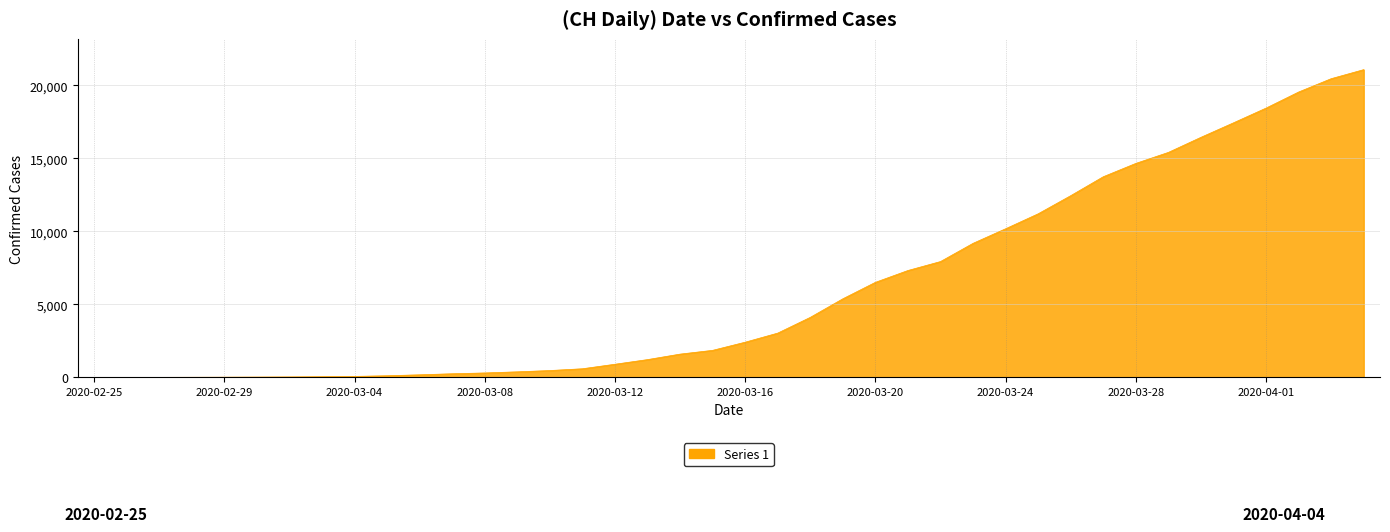

What is the difference between the maximum and minimum values?

21084